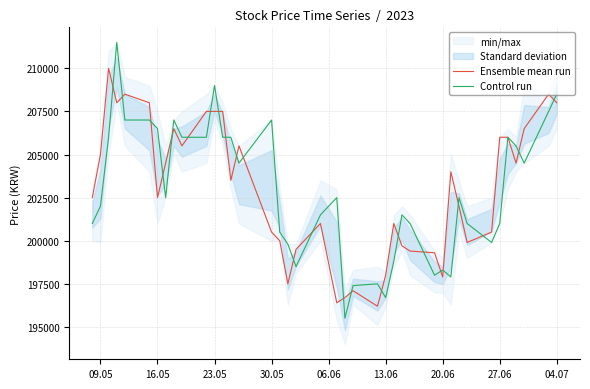

What is the approximate value of Ensemble mean run at 30.05, to the nearest 50?

200500